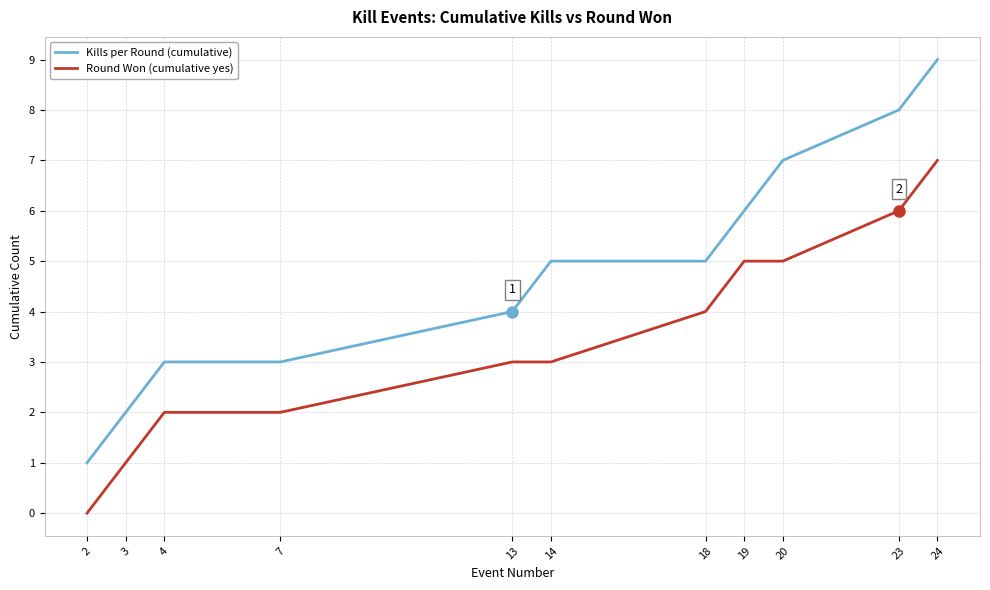

Which category has the highest value in the Round Won (cumulative yes) series?

24